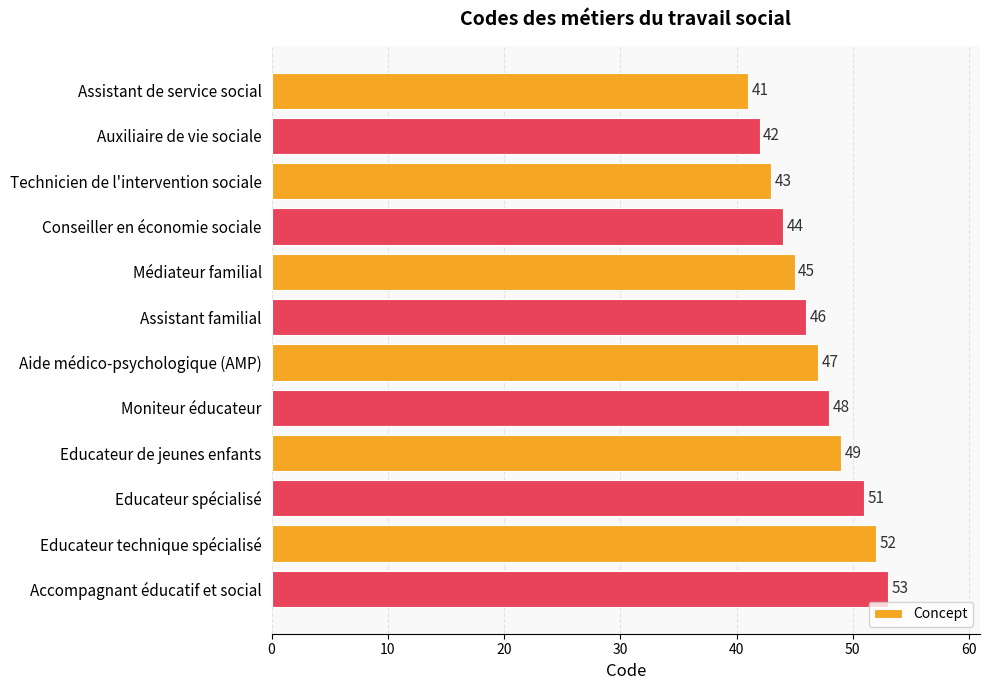

Reading top to bottom, extract all data points from this chart.

Assistant de service social=41	Auxiliaire de vie sociale=42	Technicien de l'intervention sociale=43	Conseiller en économie sociale=44	Médiateur familial=45	Assistant familial=46	Aide médico-psychologique (AMP)=47	Moniteur éducateur=48	Educateur de jeunes enfants=49	Educateur spécialisé=51	Educateur technique spécialisé=52	Accompagnant éducatif et social=53